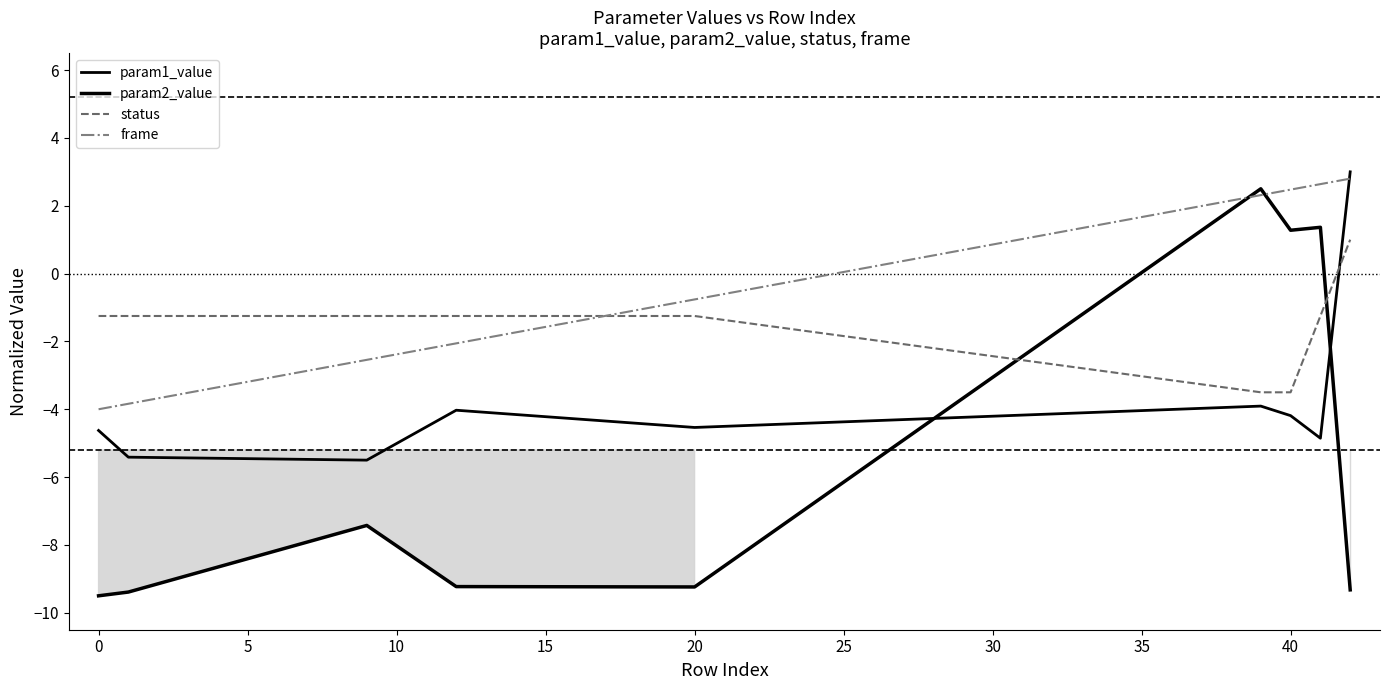

Is the value of status at 15 greater than the value of param1_value at 30?

Yes